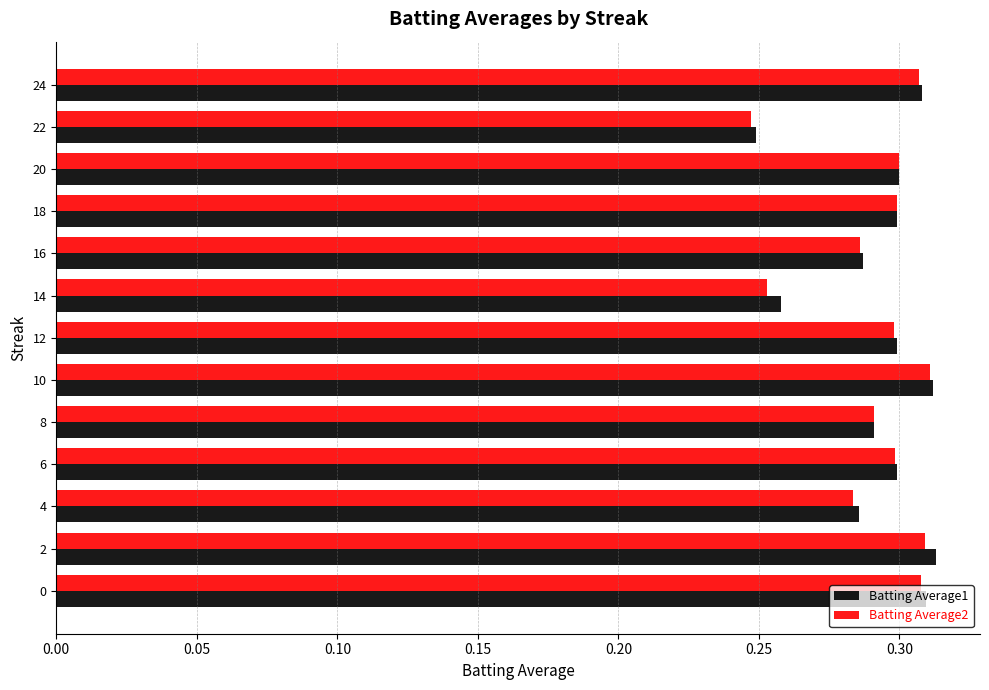

What is the difference between the maximum and minimum values in the Batting Average1 series?

0.1